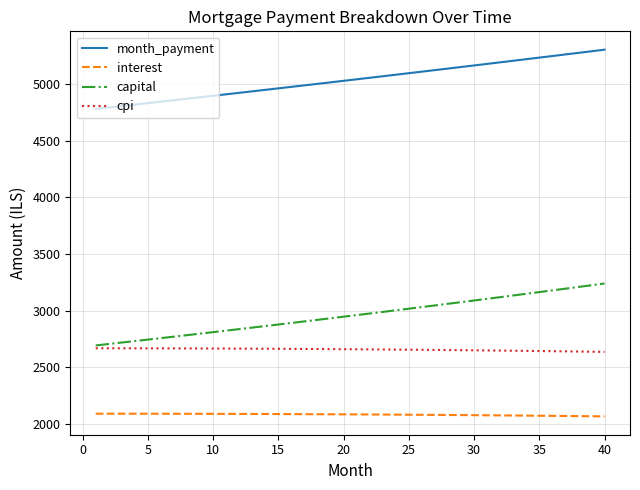

Rank the series by their maximum value, from highest to lowest.

month_payment, capital, cpi, interest